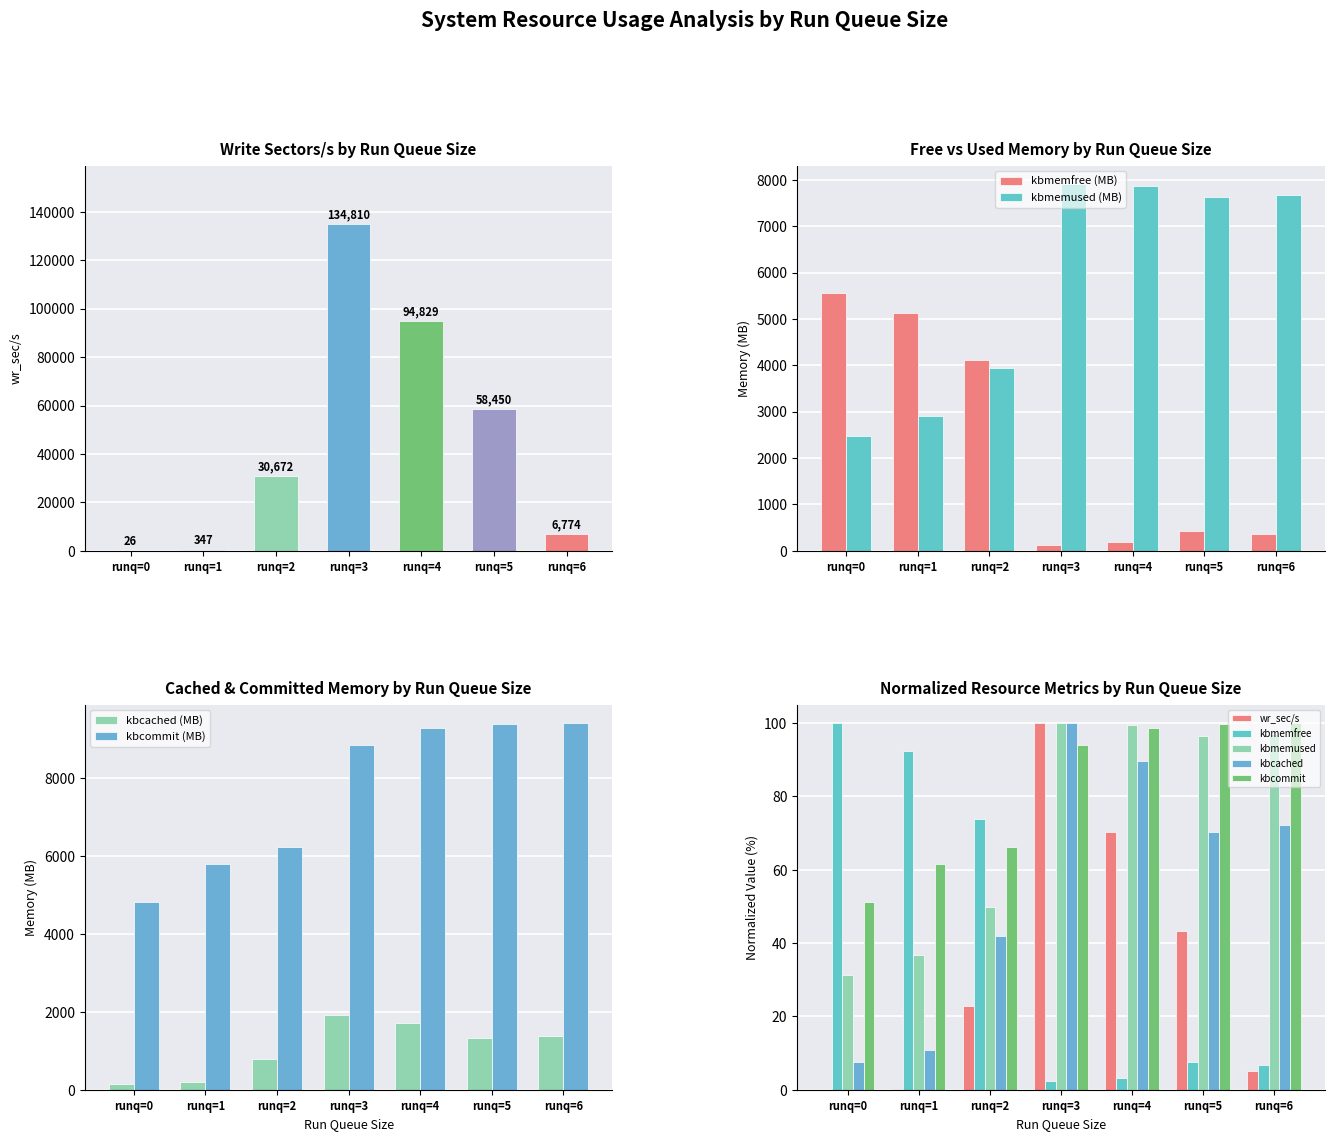

What is the spread (max minus min) of values at runq=2?

30649.2